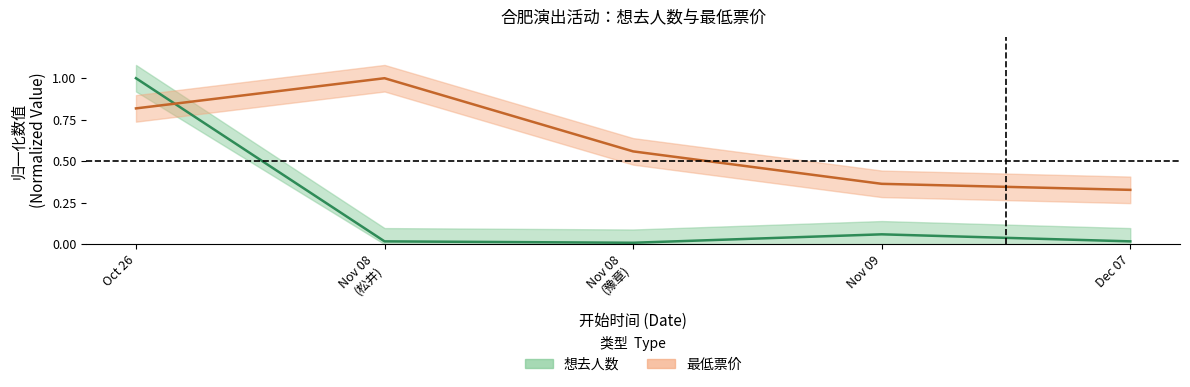

Which series has the widest spread of values?

想去人数